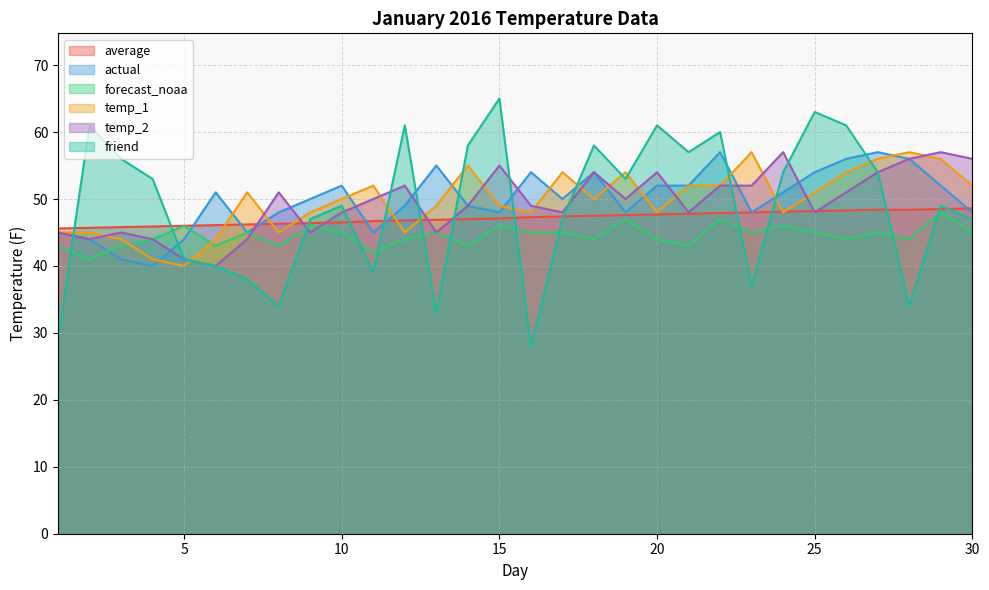

The friend series shows 47.0 at 30. True or false?

True